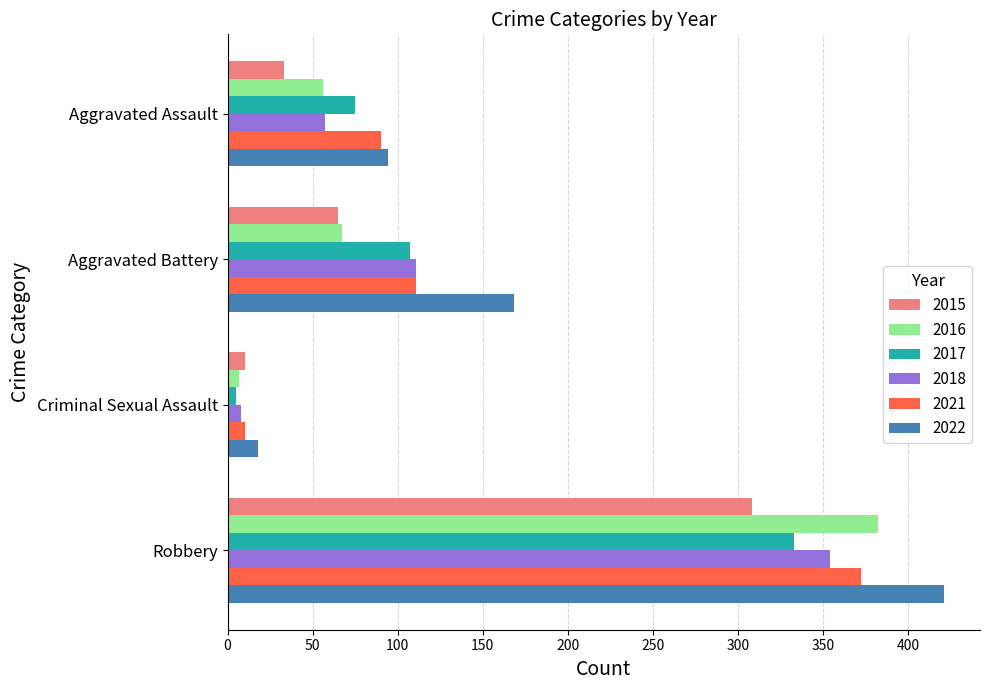

Count the number of data series in this chart.

6